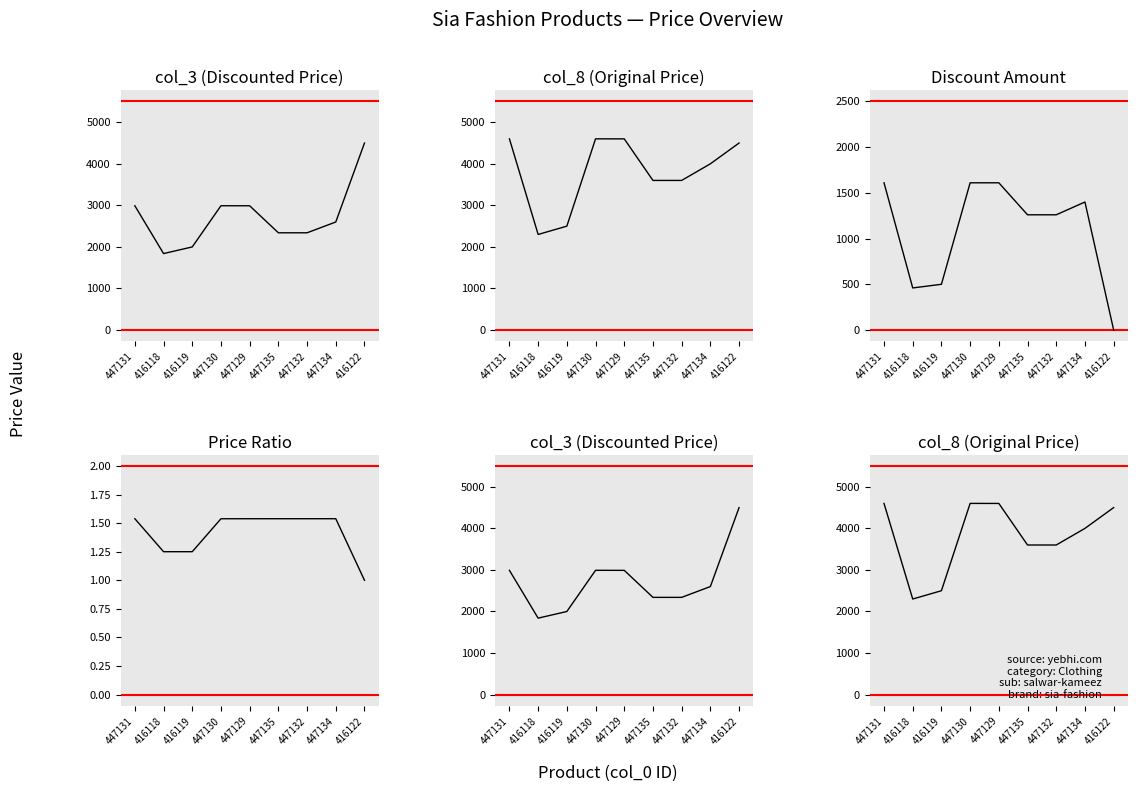

True or false: col_3 (Disc. Price) has a value of 847.7 at 447134.

False